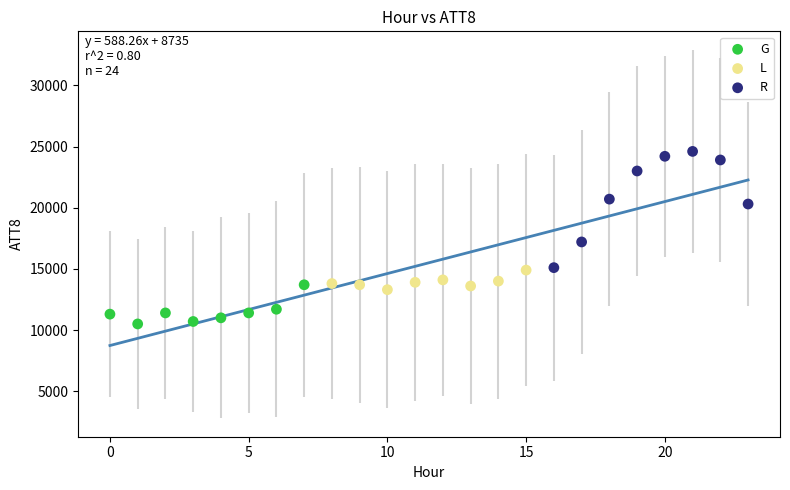

What are all the series names shown in the legend?

G, L, R